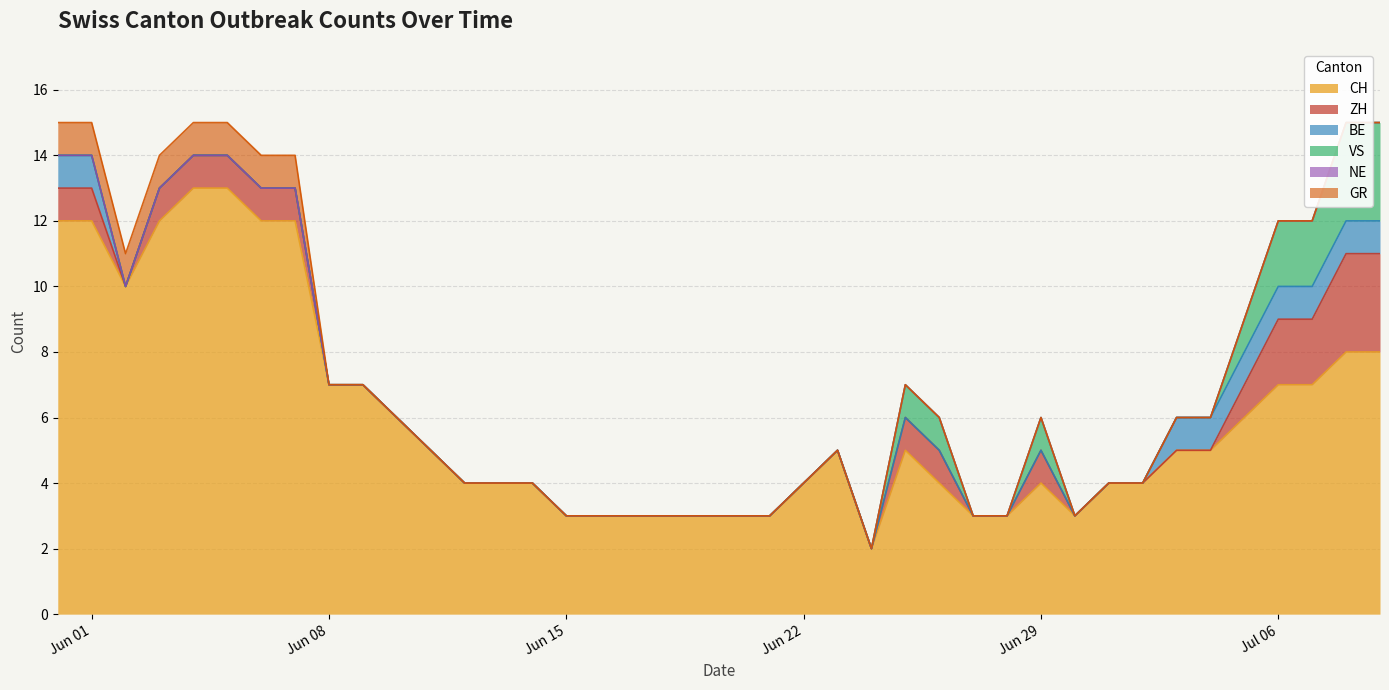

Rank the categories by BE value from lowest to highest.

2, 3, 4, 5, 6, 7, 8, 9, 10, 11, 12, 13, 14, 15, 16, 17, 18, 19, 20, 21, 22, 23, 24, 25, 26, 27, 28, 29, 30, 31, 32, 0, 1, 33, 34, 35, 36, 37, 38, 39